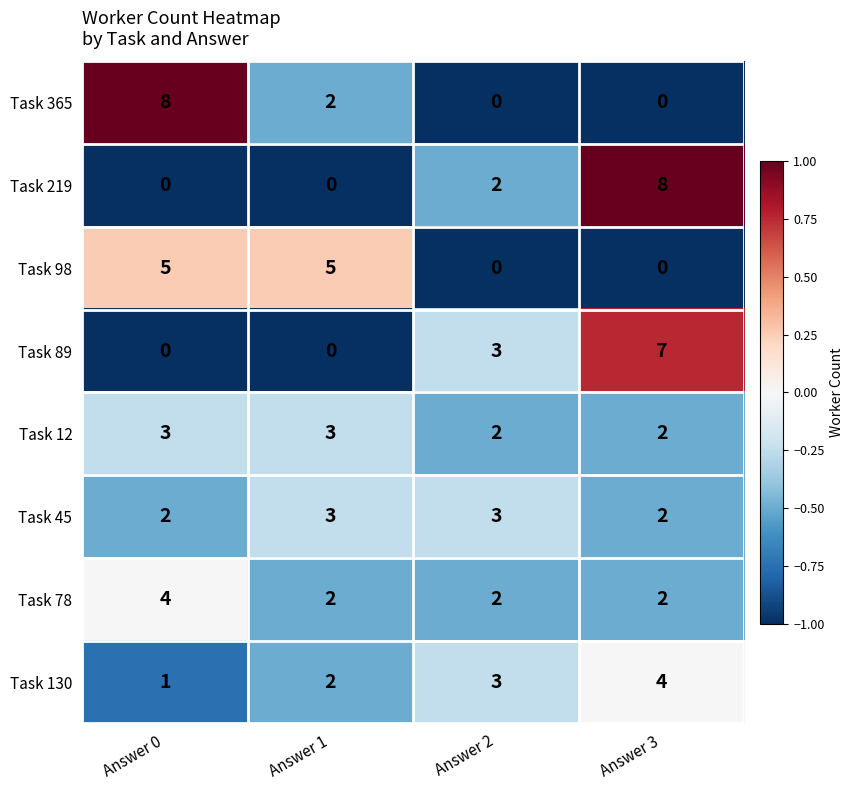

Between Answer 2 and Answer 3, which series saw the biggest shift?

Task 219